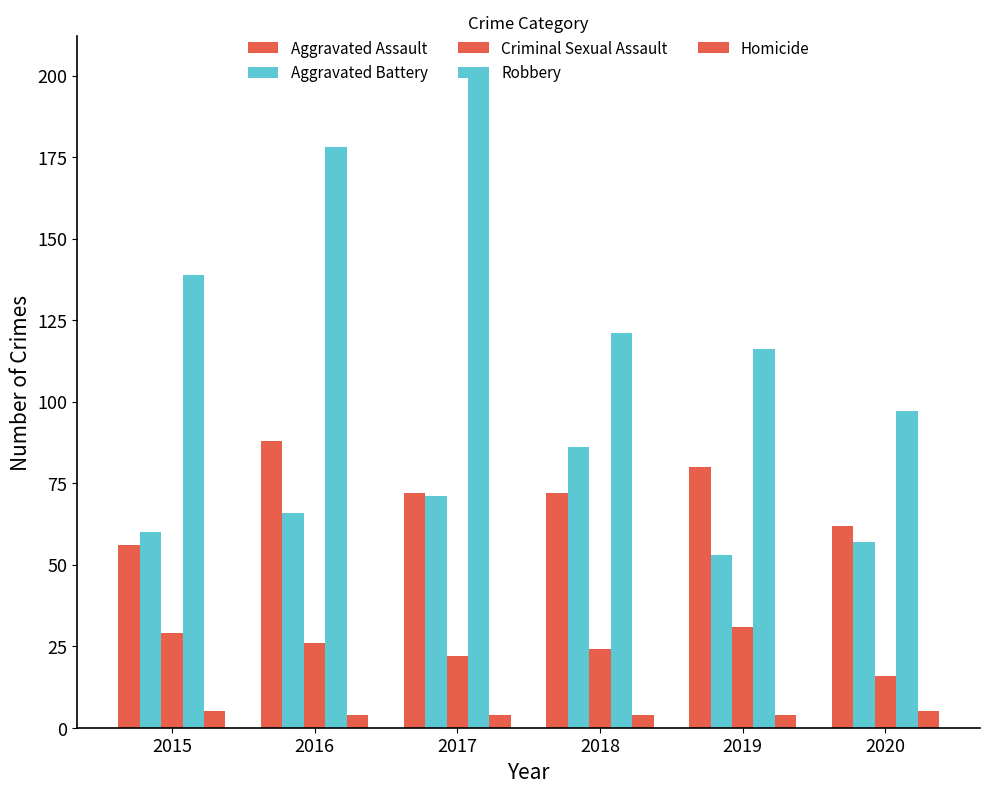

What is the minimum value shown in the chart?

4